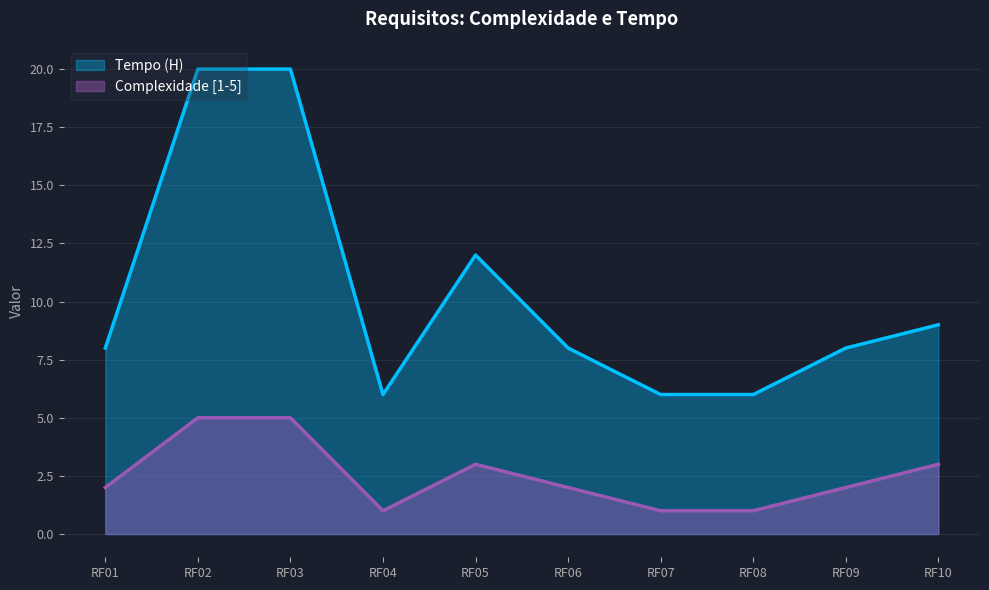

What is the sum of the Complexidade [1-5] values at RF09 and RF01?

4